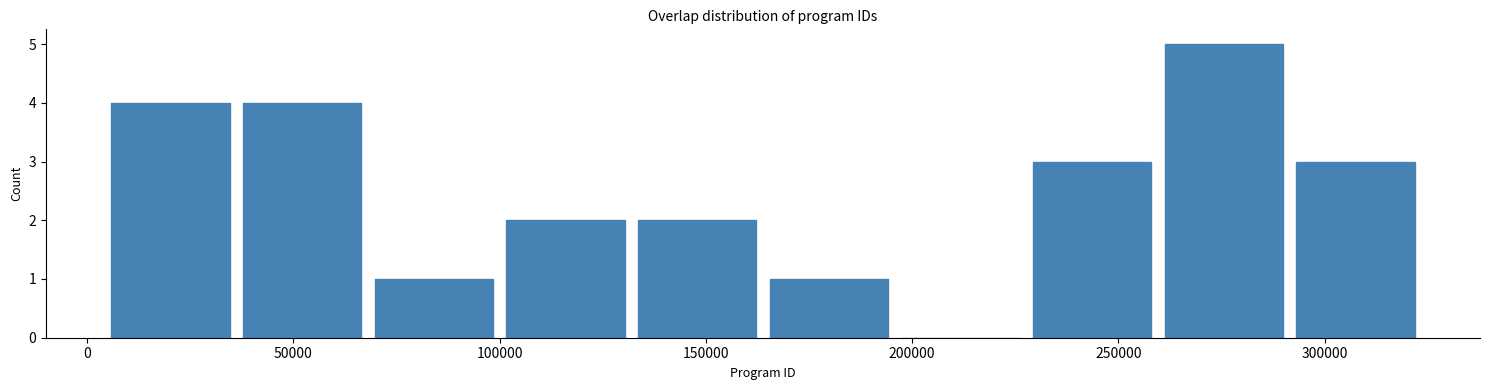

Over which range of the x-axis is the bar tallest?

260000 to 290000